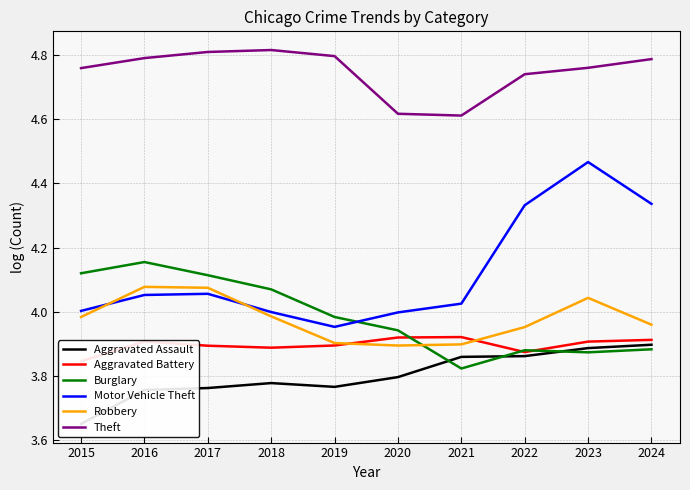

The value of Aggravated Assault at 2019 is 3.8. True or false?

True